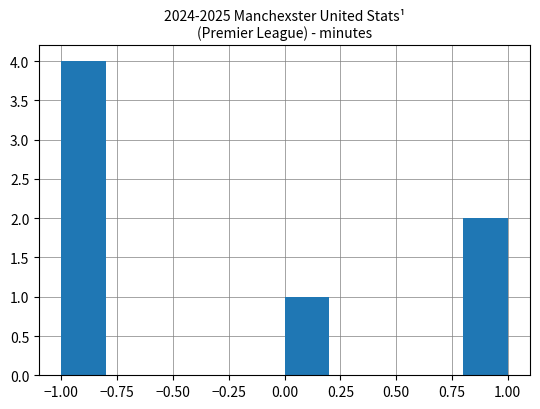

Reading left to right, list every bar in this chart as the range it spans on the x-axis followed by its height. The values are not printed on the chart, so give them approximately, as read against the axis.

-1.0 to -0.8: 4
-0.8 to -0.6: 0
-0.6 to -0.4: 0
-0.4 to -0.2: 0
-0.2 to 0.0: 0
0.0 to 0.2: 1
0.2 to 0.4: 0
0.4 to 0.6: 0
0.6 to 0.8: 0
0.8 to 1.0: 2